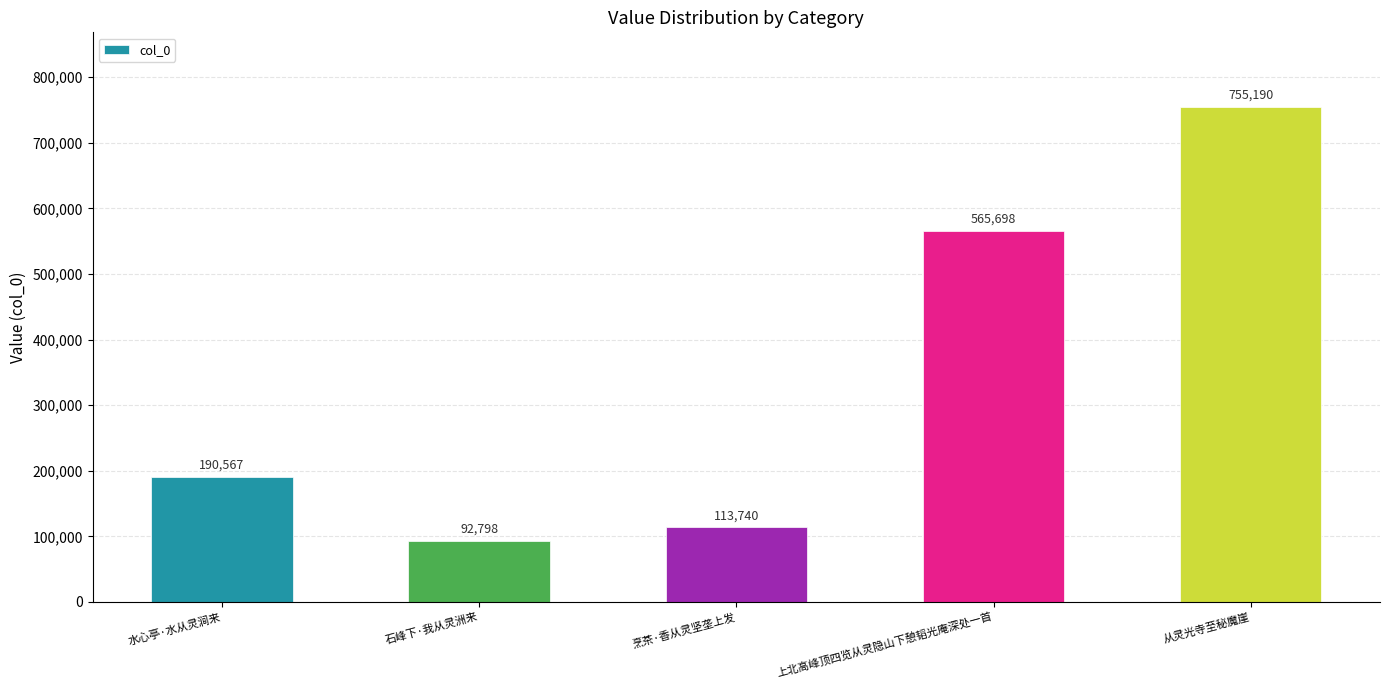

What is the greatest value displayed?

755190